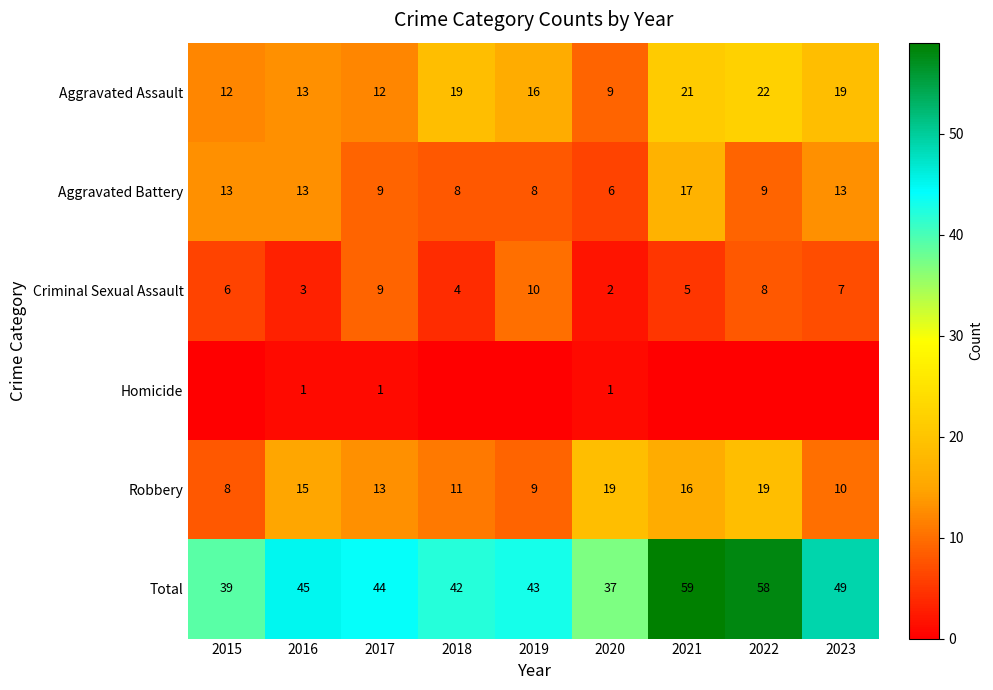

What is the average value of the Aggravated Assault series?

16